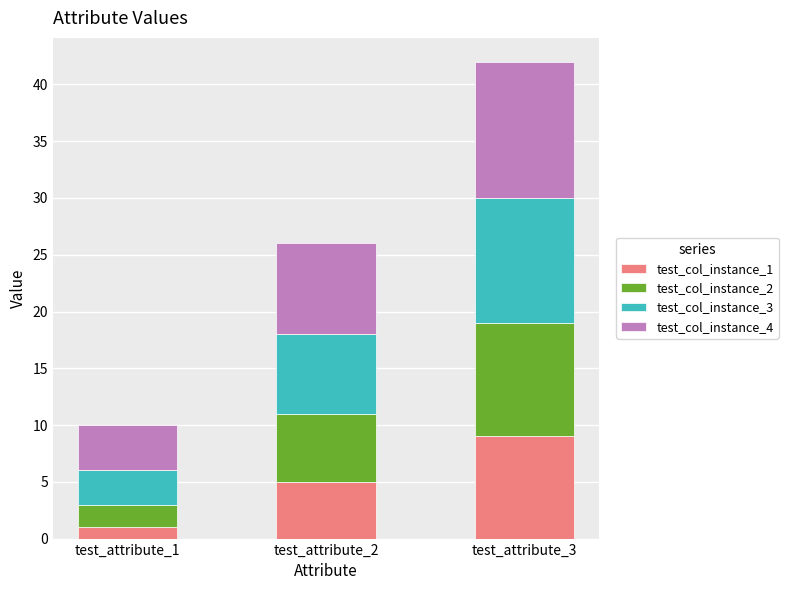

List the labels in order of test_col_instance_1 value, smallest first.

test_attribute_1, test_attribute_2, test_attribute_3